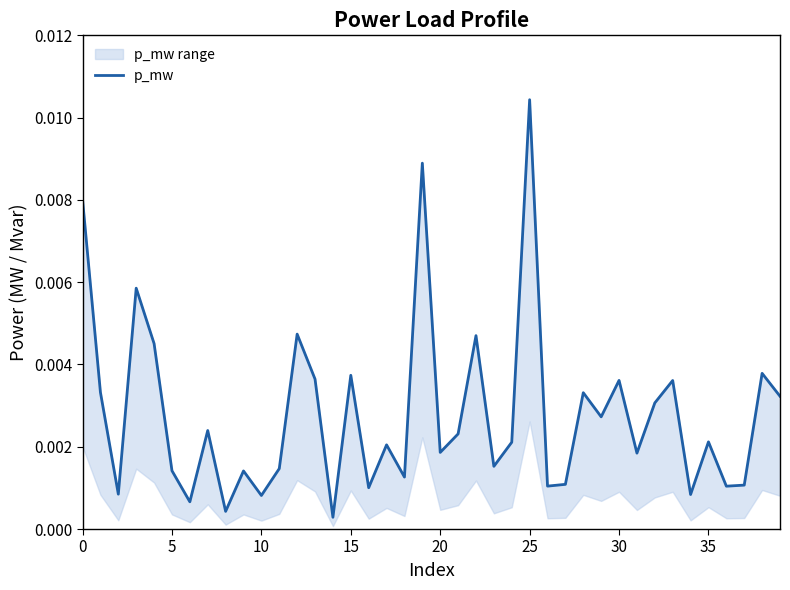

Is it true that the value at 20 is 0.0?

False